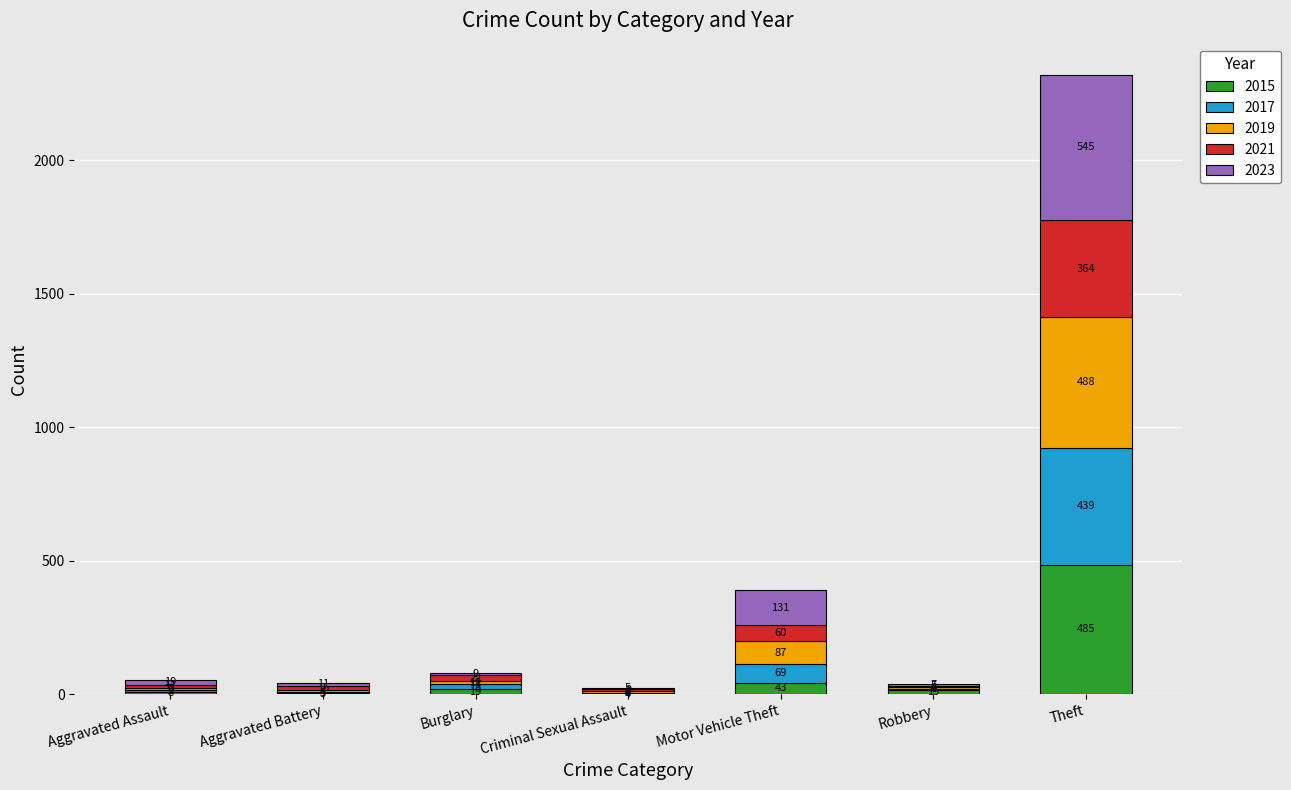

What is the average value of the 2015 series?

82